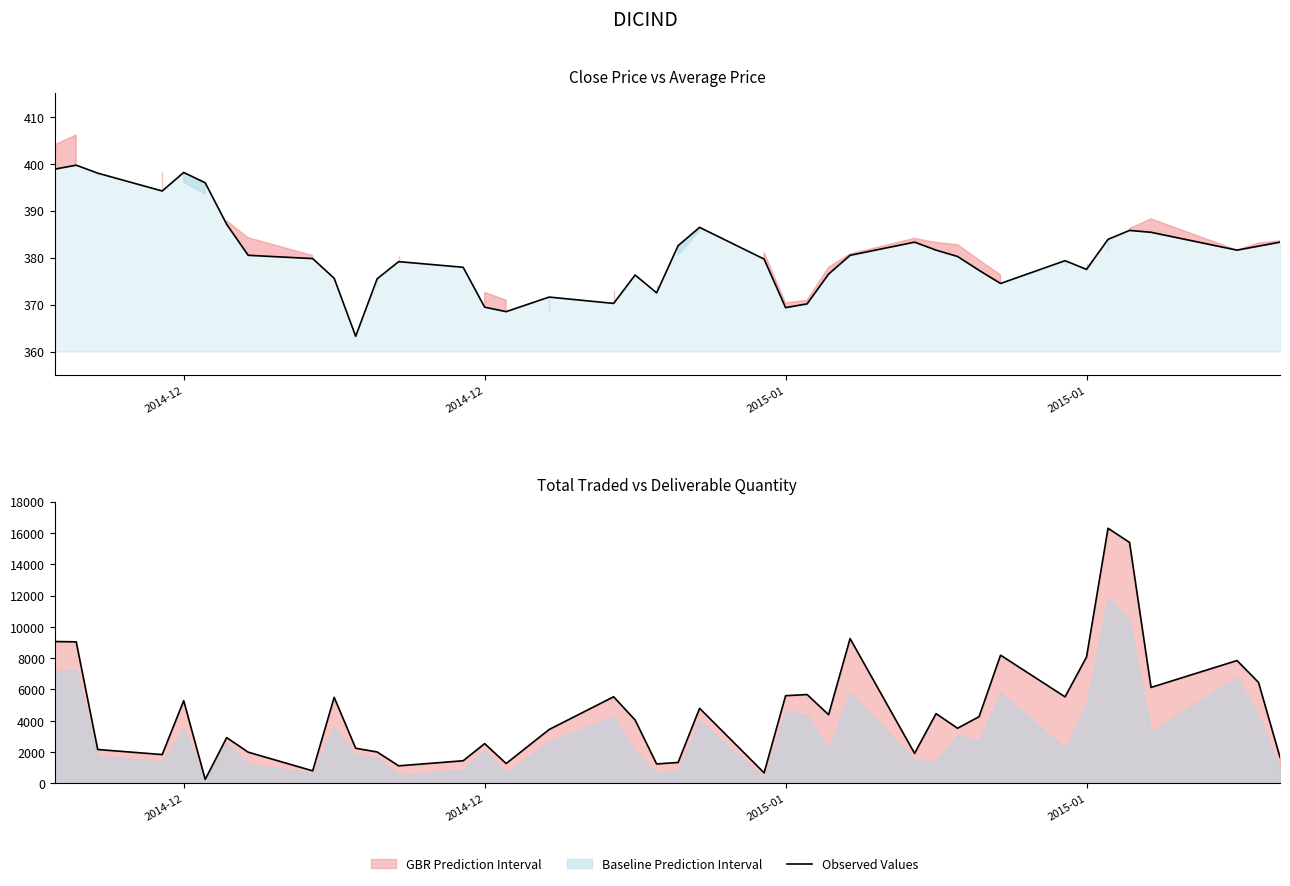

Which series has the widest spread of values?

Observed Values